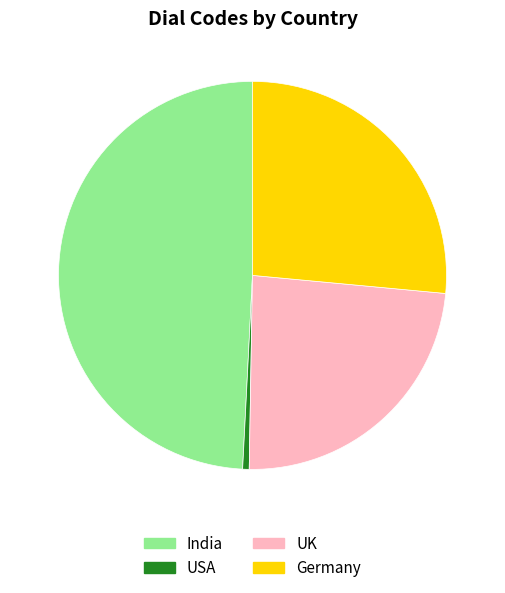

How many segments does this pie chart have?

4